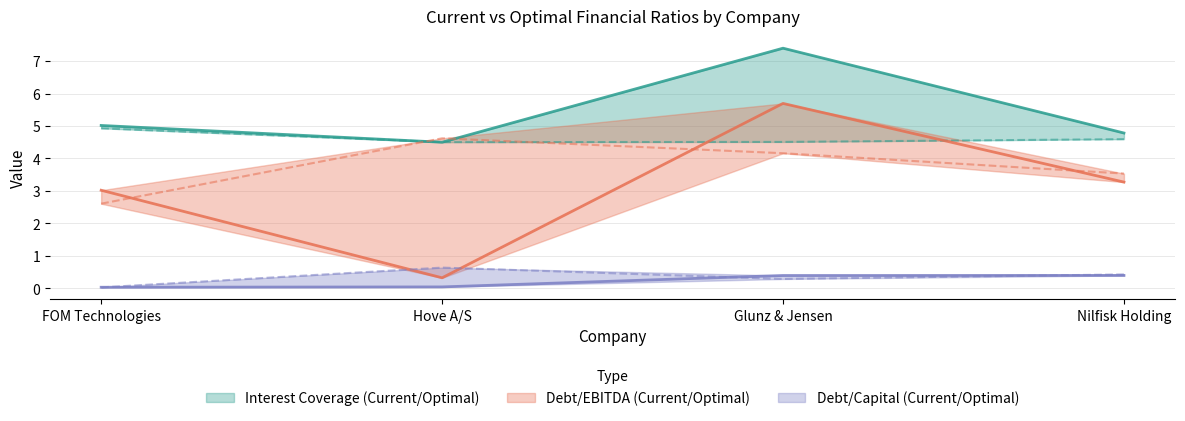

What is the average value of the optimal_interest_coverage series?

4.6